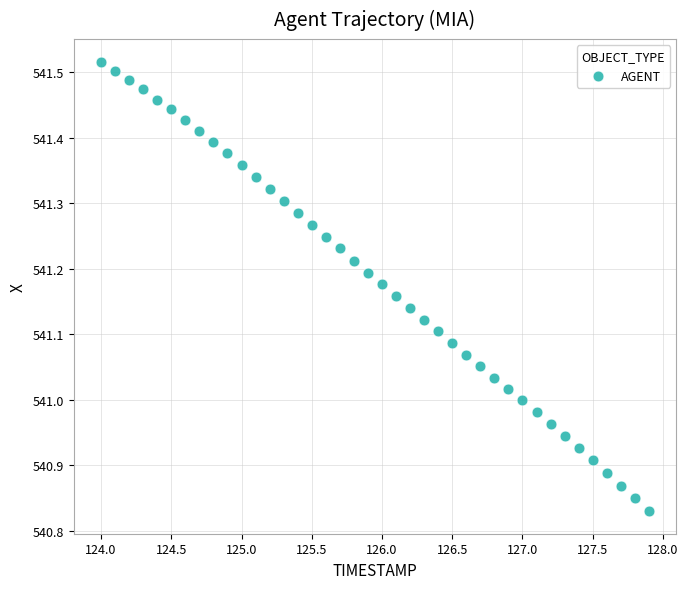

What is the range of X values (max minus min)?

3.9